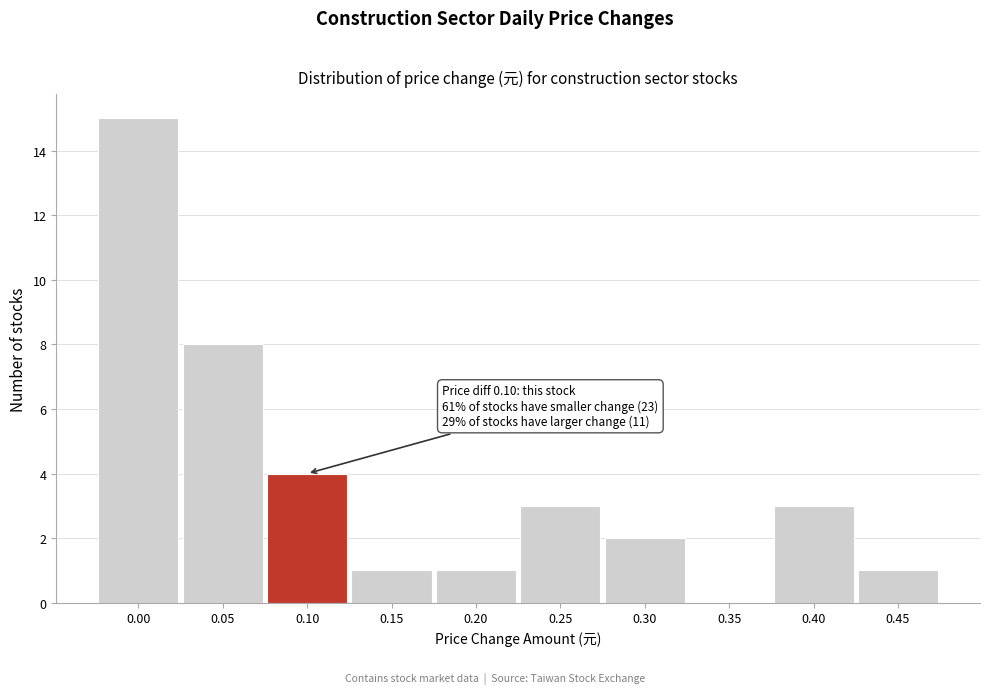

Reading left to right, extract all data points from this chart.

0.00=15	0.05=8	0.10=4	0.15=1	0.20=1	0.25=3	0.30=2	0.35=0	0.40=3	0.45=1